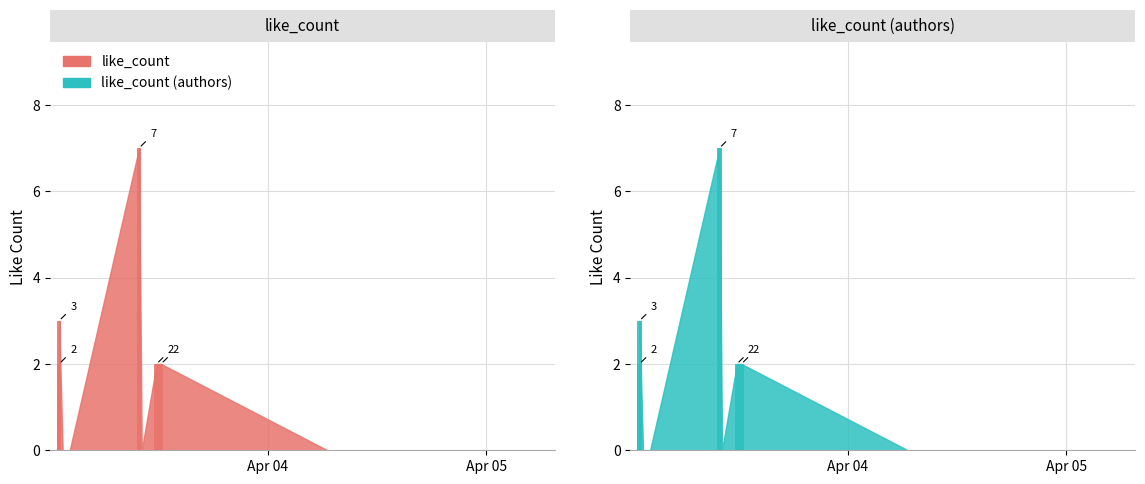

Is it true that the value at 2025-04-04 06:34:26 is -4?

False